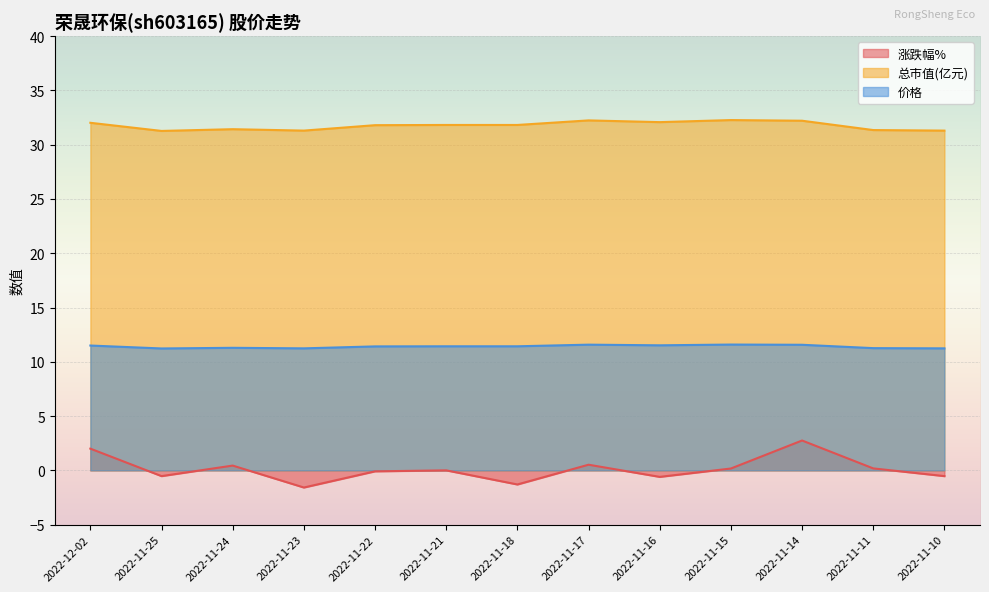

Is it true that 涨跌幅% equals 0.2 at 2022-11-15?

True